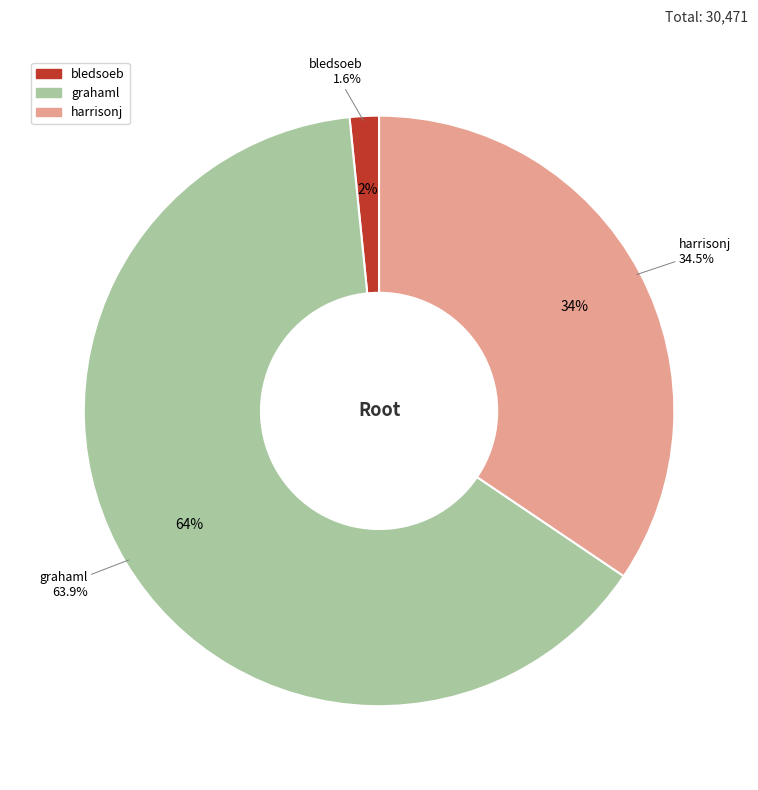

How many segments does this pie chart have?

3